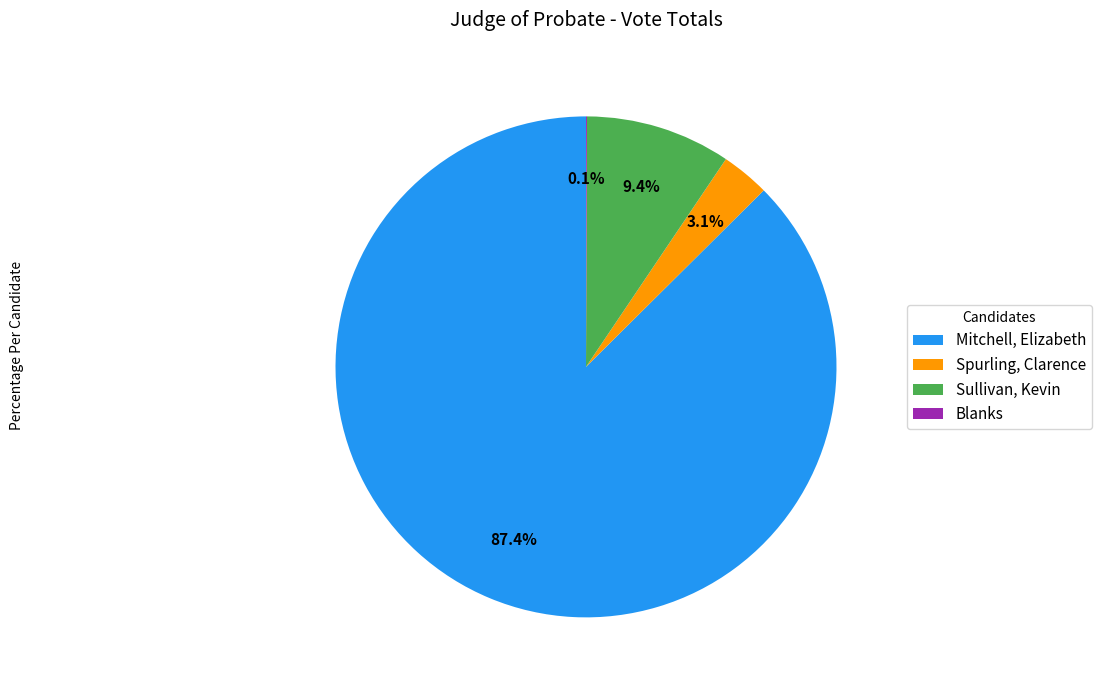

To the nearest percent, what portion does Mitchell, Elizabeth represent?

87%